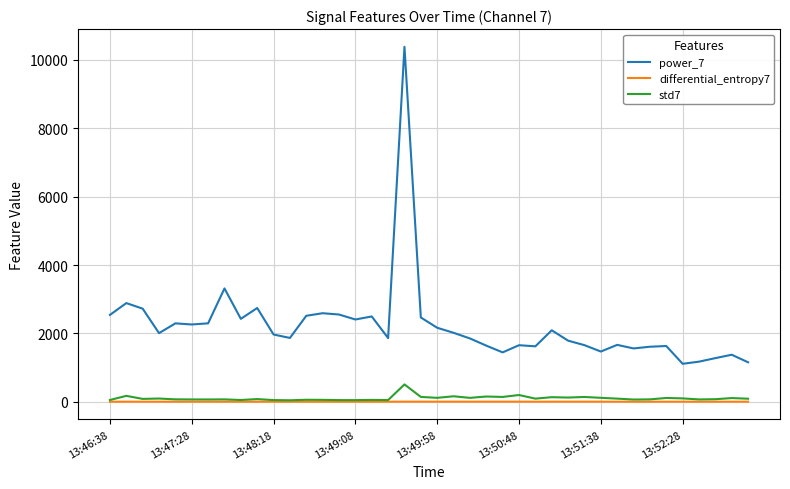

Which series has the largest total across all categories?

power_7